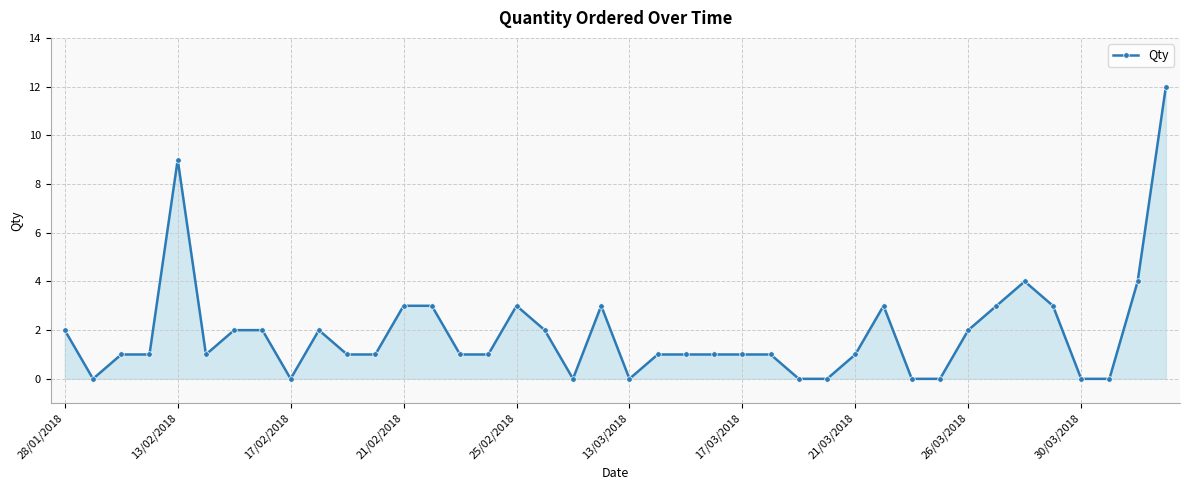

What is the maximum value shown in the chart?

12